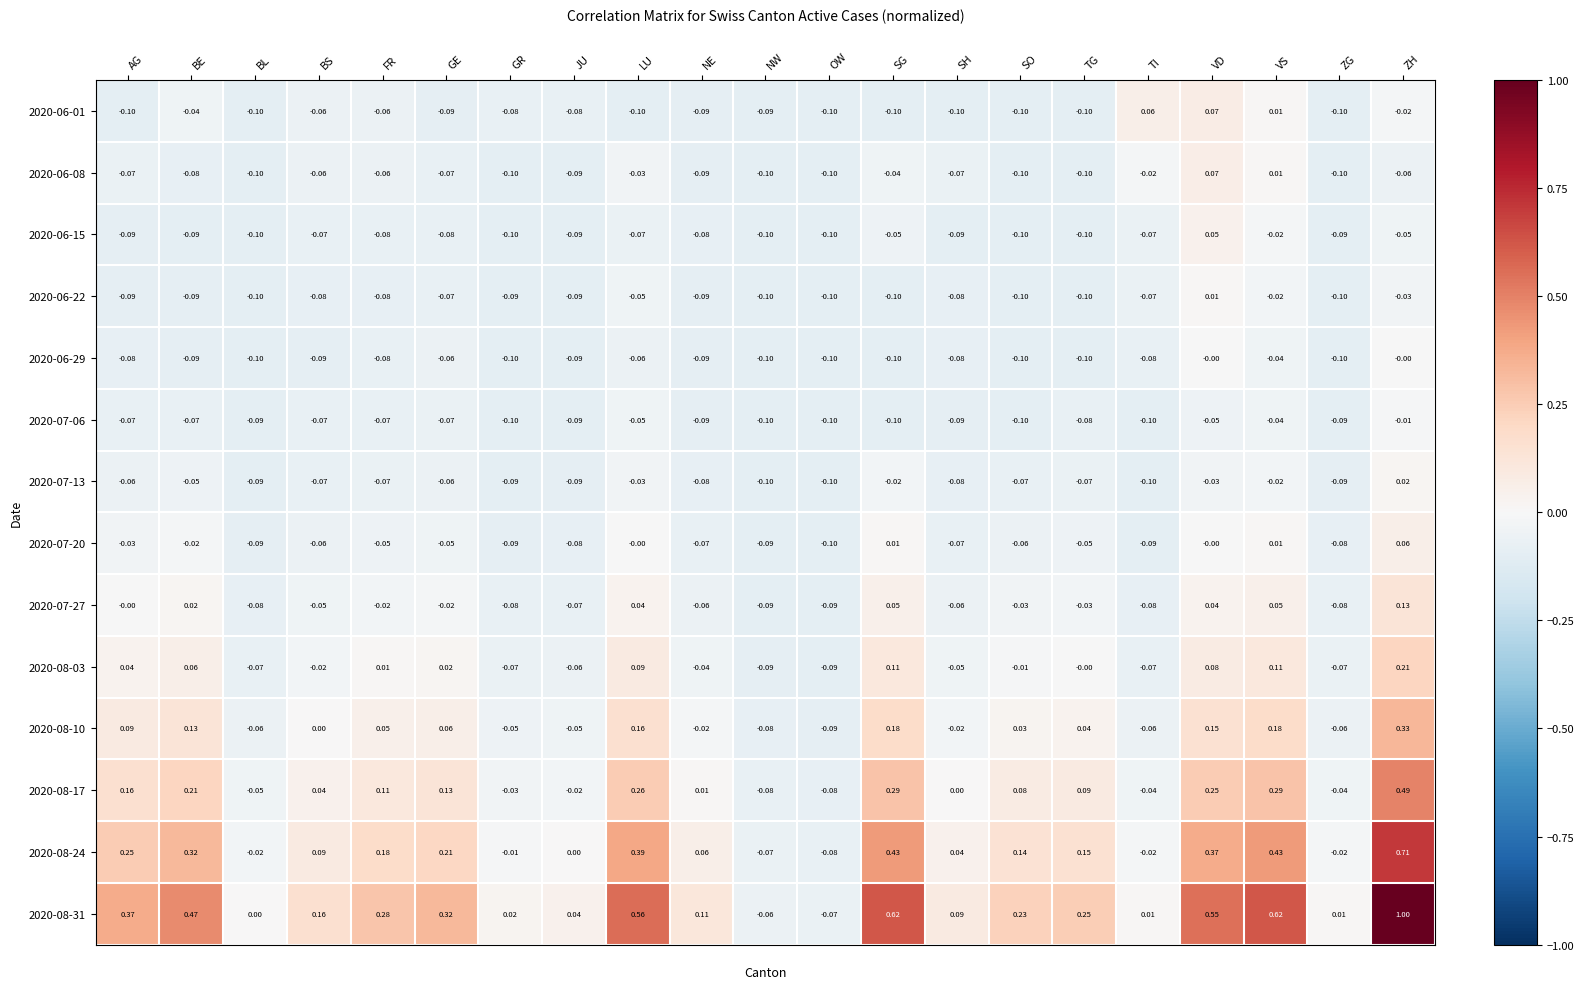

At which label is 2020-06-22 closest to 0?

VD